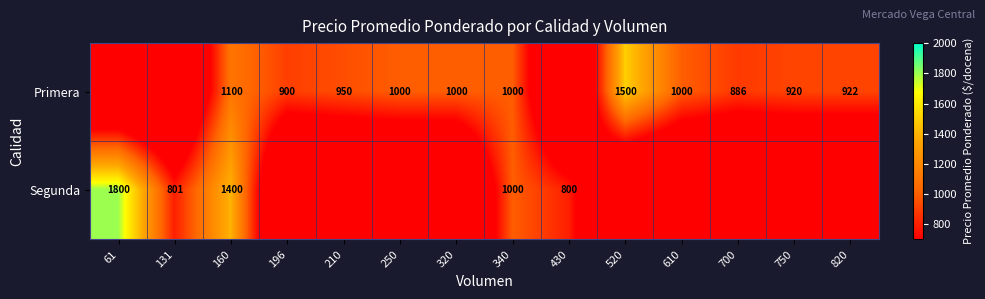

What is the difference between the Primera values at 340 and 520?

500